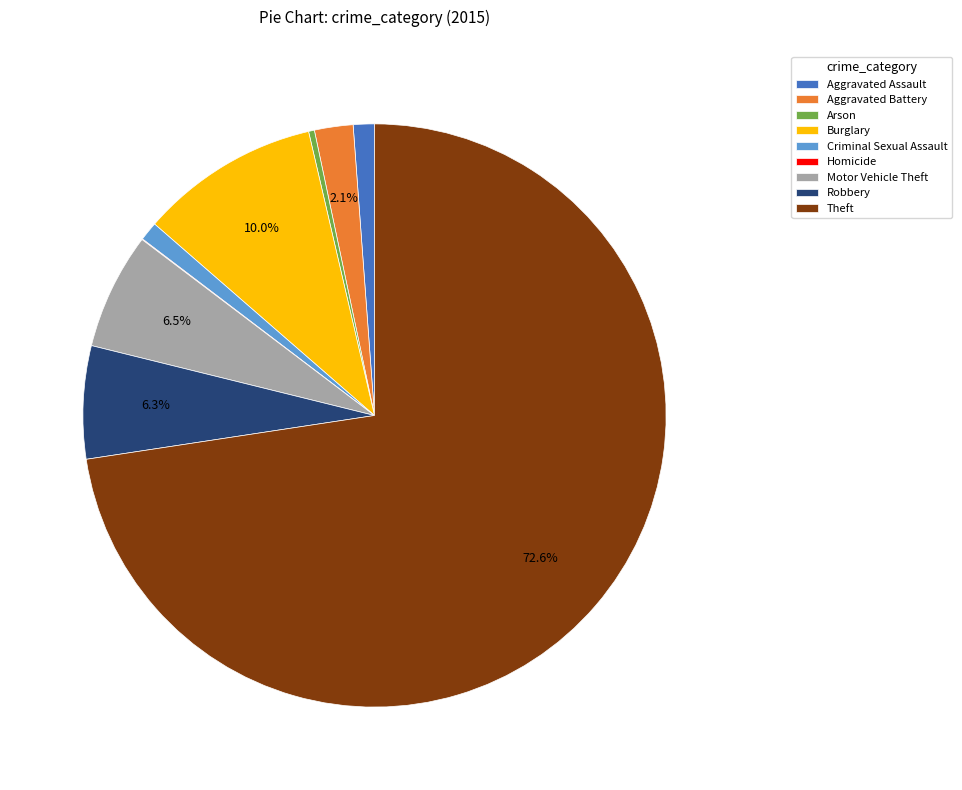

Between Aggravated Battery and Arson, which is larger?

Aggravated Battery